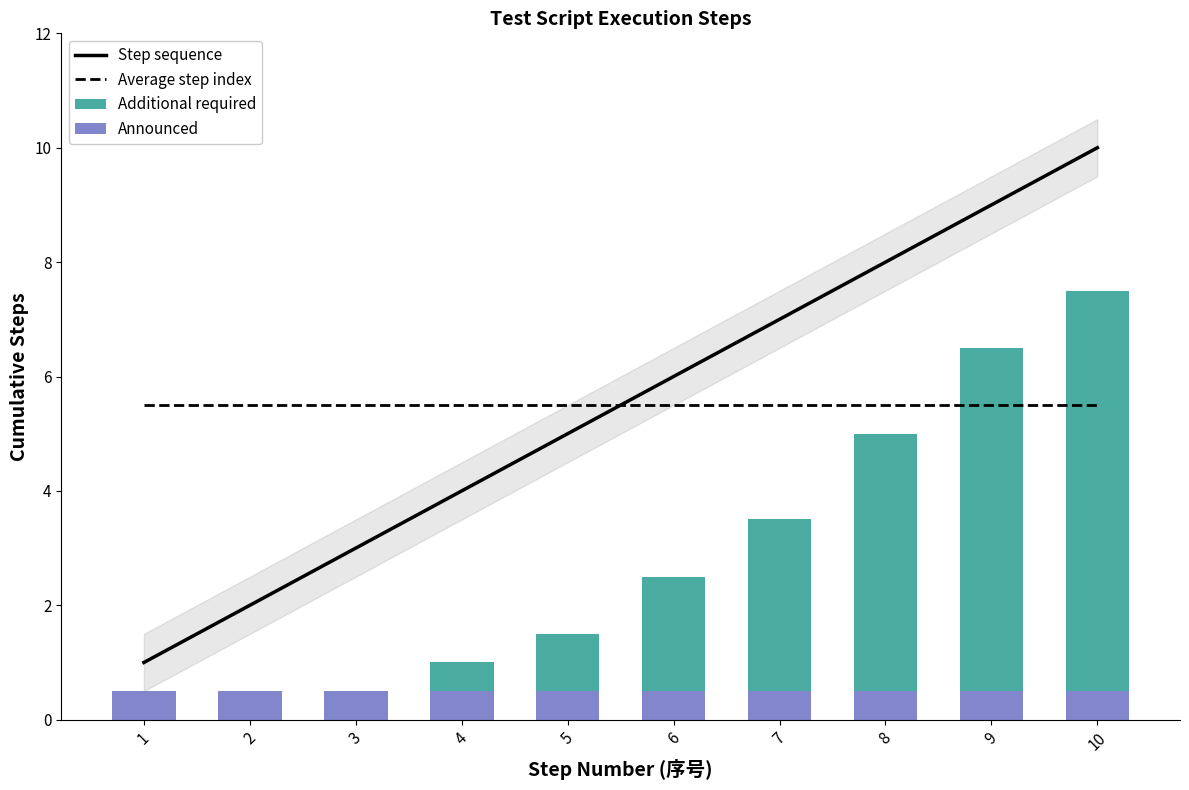

Which label corresponds to the largest value in the chart?

10